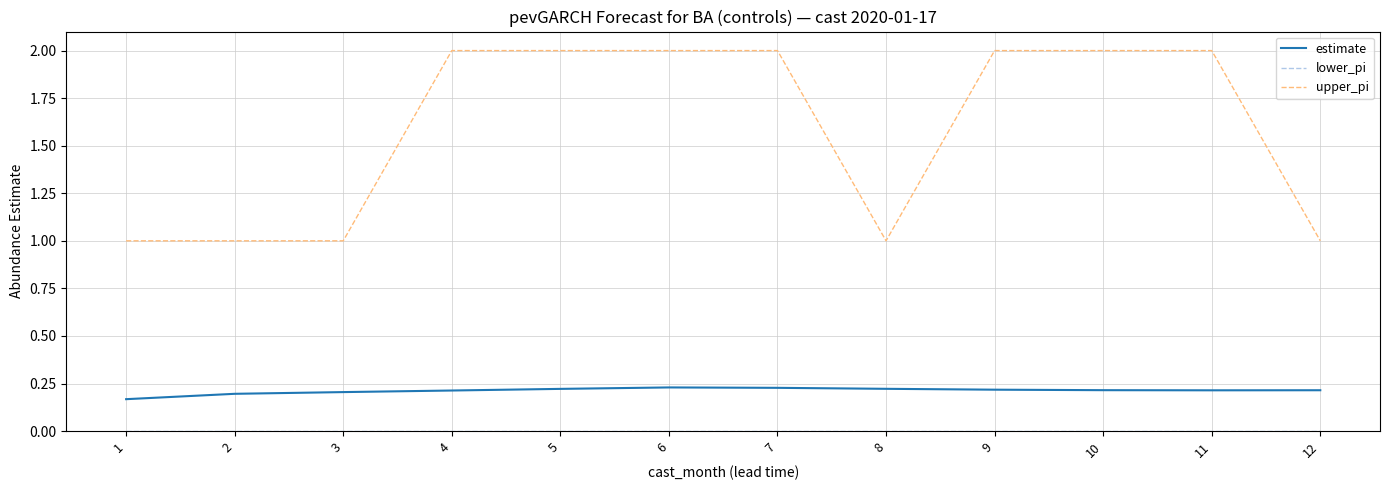

True or false: upper_pi and estimate intersect in this chart.

False